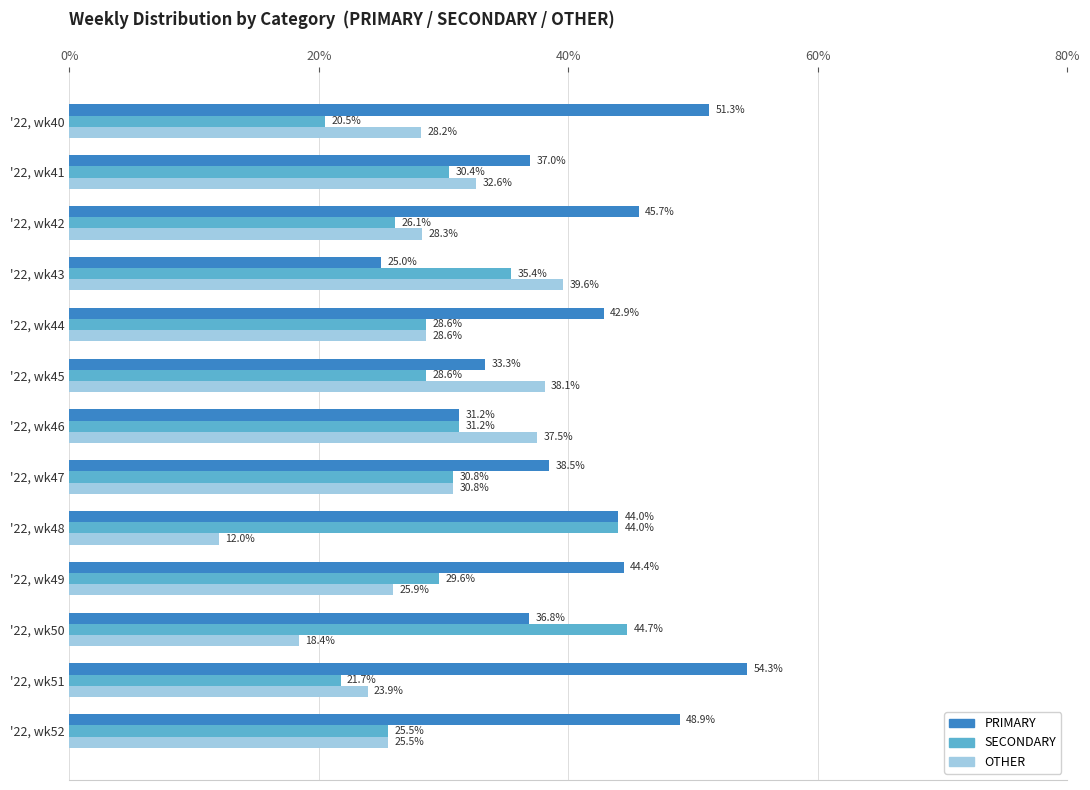

Which series has the widest spread of values?

PRIMARY